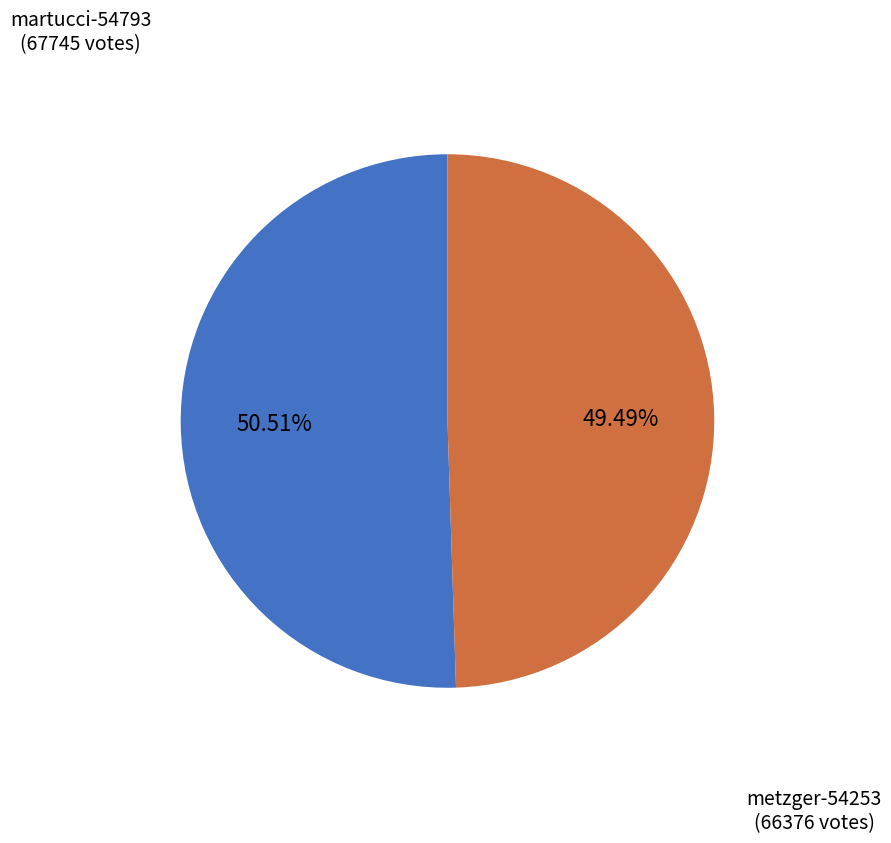

Count the number of slices in the pie.

2